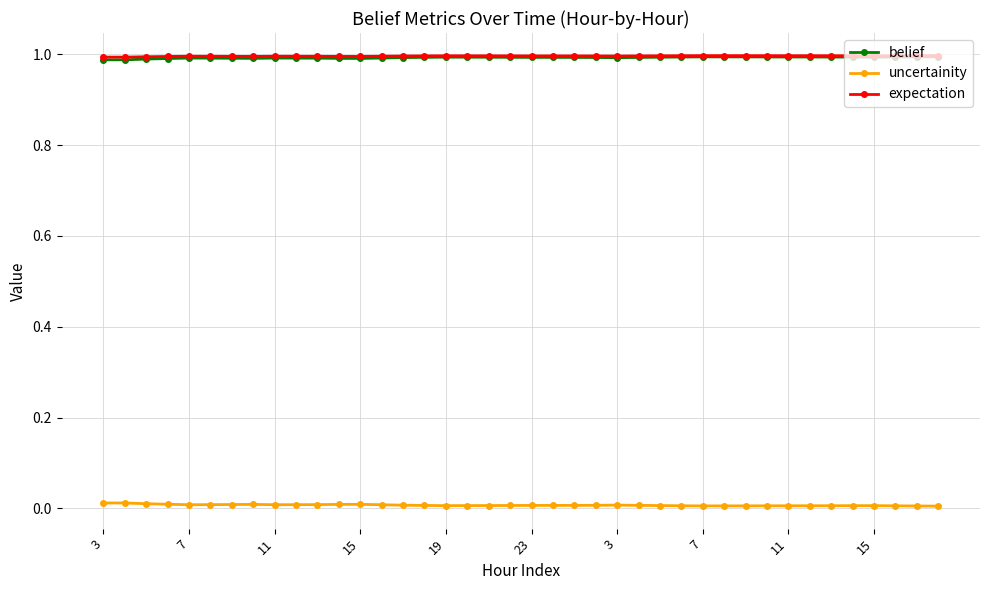

True or false: expectation has more than 2 interior local peaks.

True